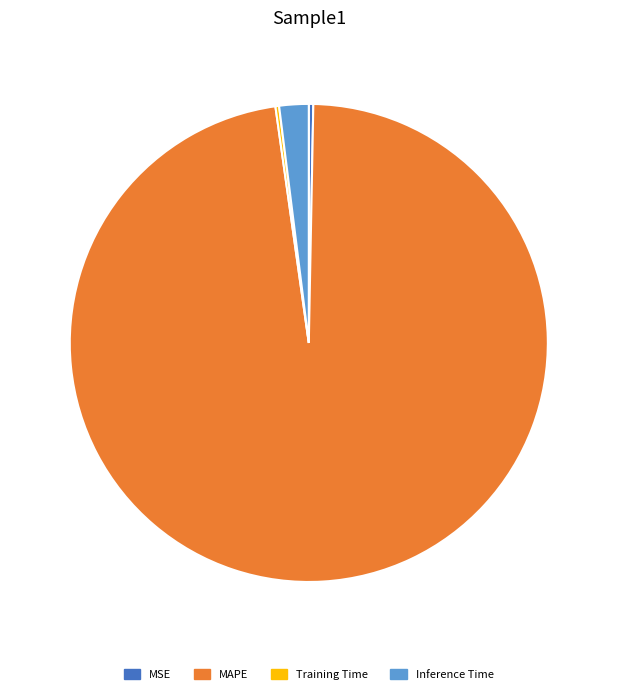

Do MSE and MAPE together represent more than half of the pie?

Yes